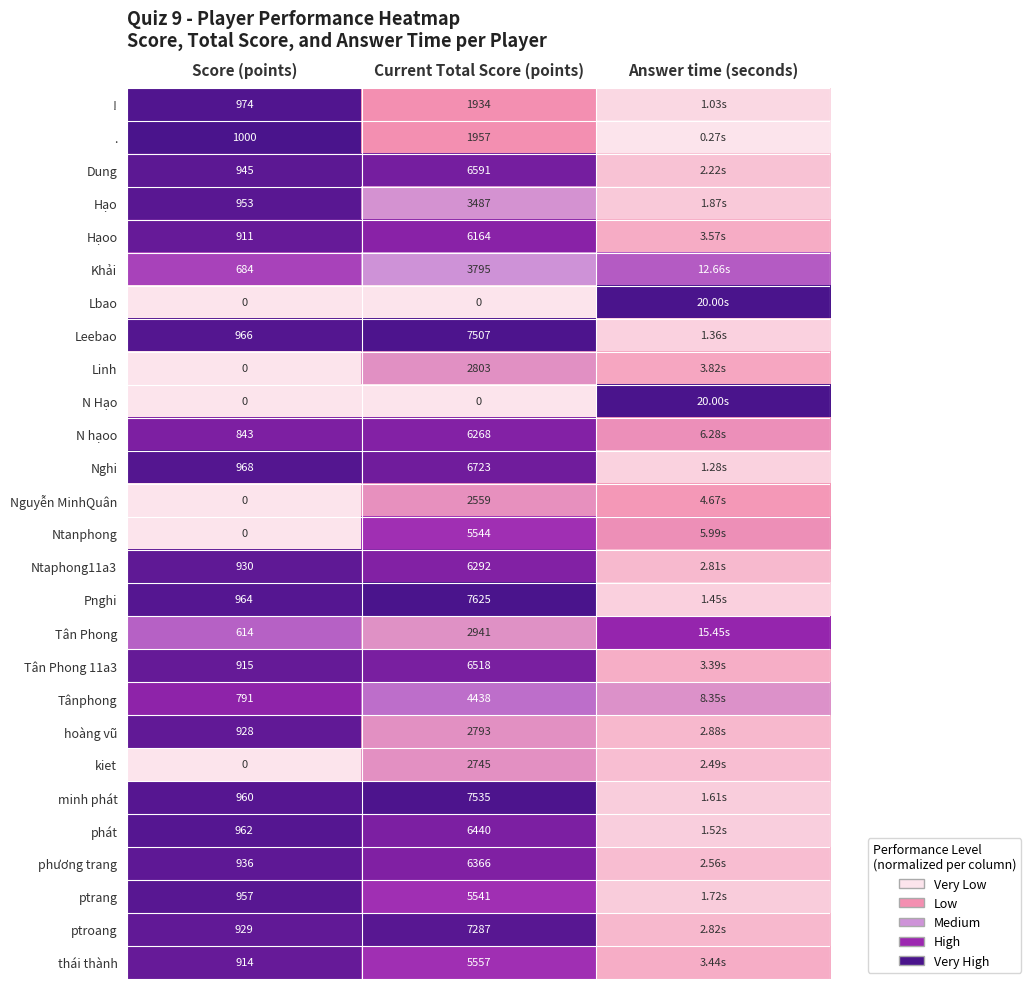

Is the value of minh phát at Score (points) greater than the value of Pnghi at Current Total Score (points)?

No